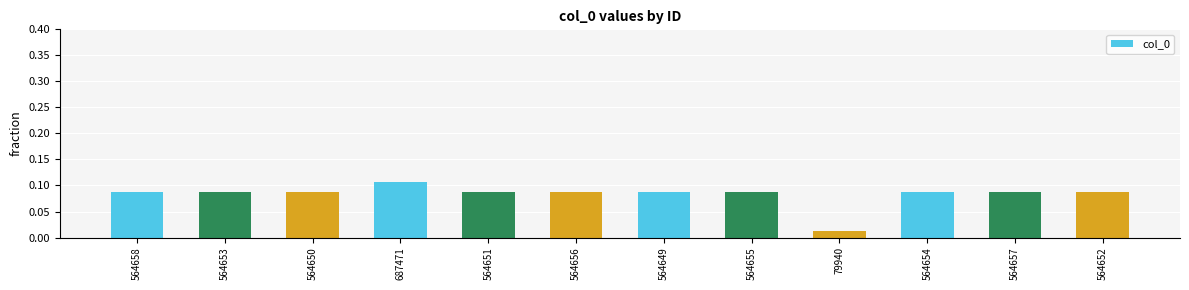

What is the label of the 9th bar from the left?

79940